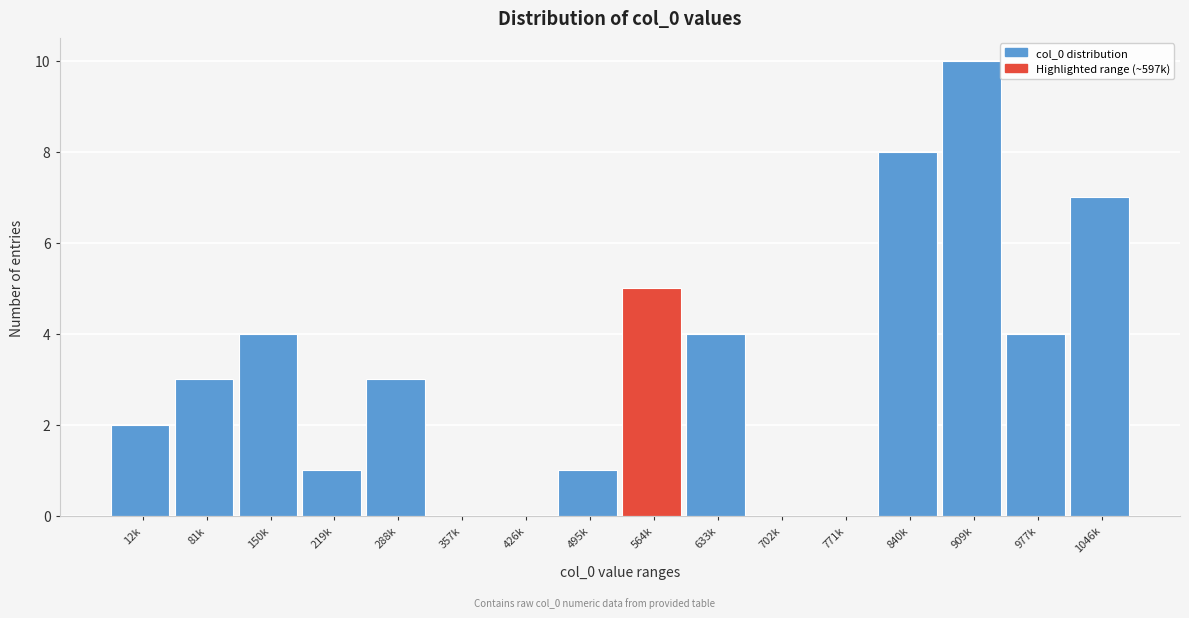

Reading left to right, extract all data points from this chart.

12k=2	81k=3	150k=4	219k=1	288k=3	357k=0	426k=0	495k=1	564k=5	633k=4	702k=0	771k=0	840k=8	909k=10	977k=4	1046k=7